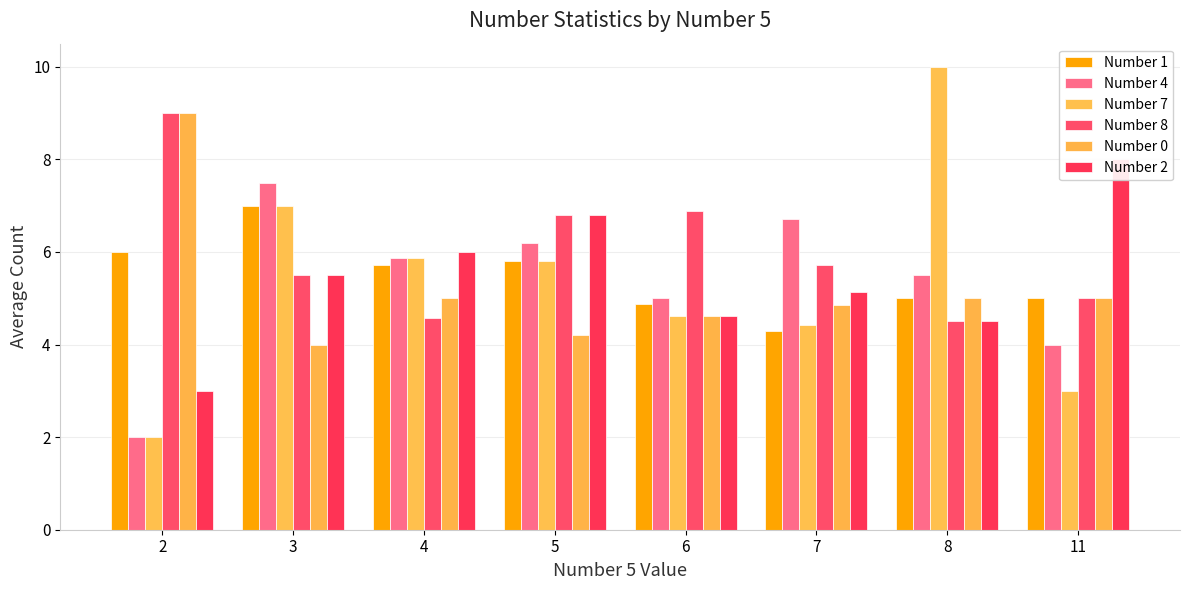

What is the sum of all Number 4 values?

42.8